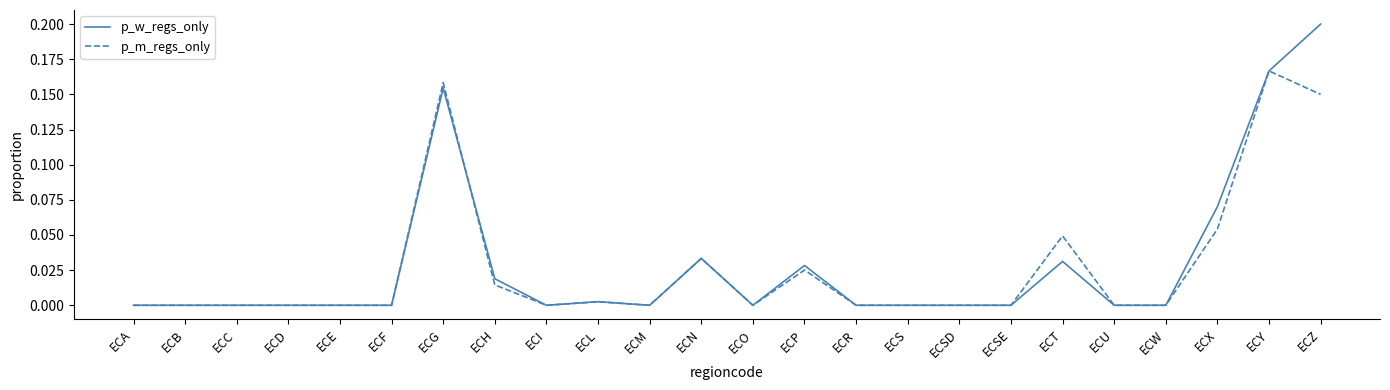

Which series has the widest spread of values?

p_w_regs_only